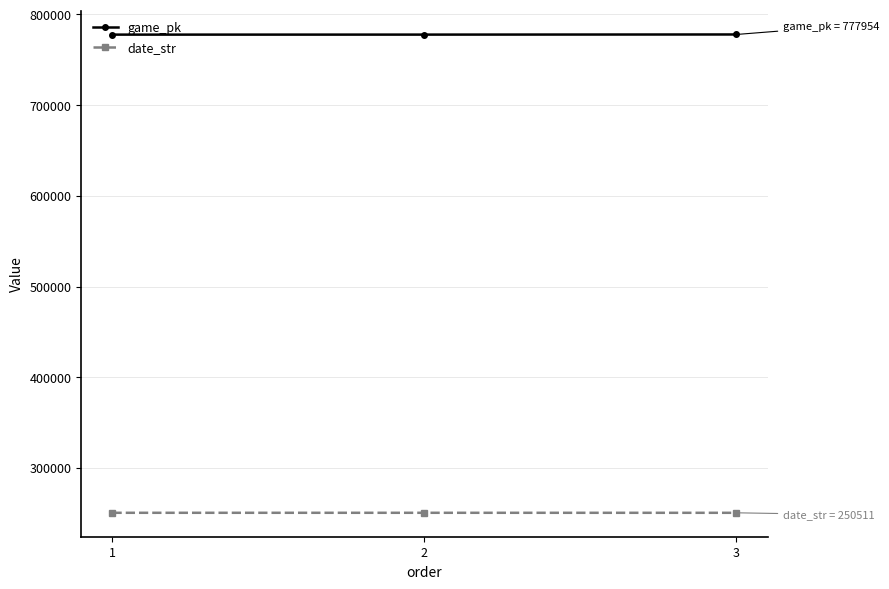

Which series has the largest total across all categories?

game_pk